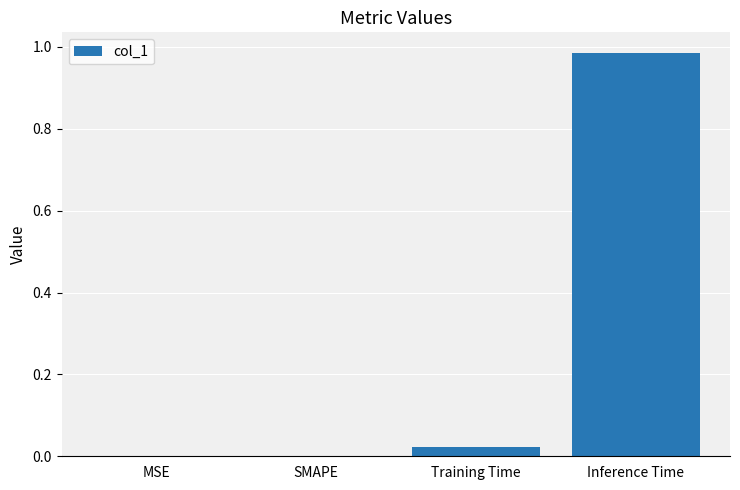

Between Inference Time and Training Time, which is larger?

Inference Time